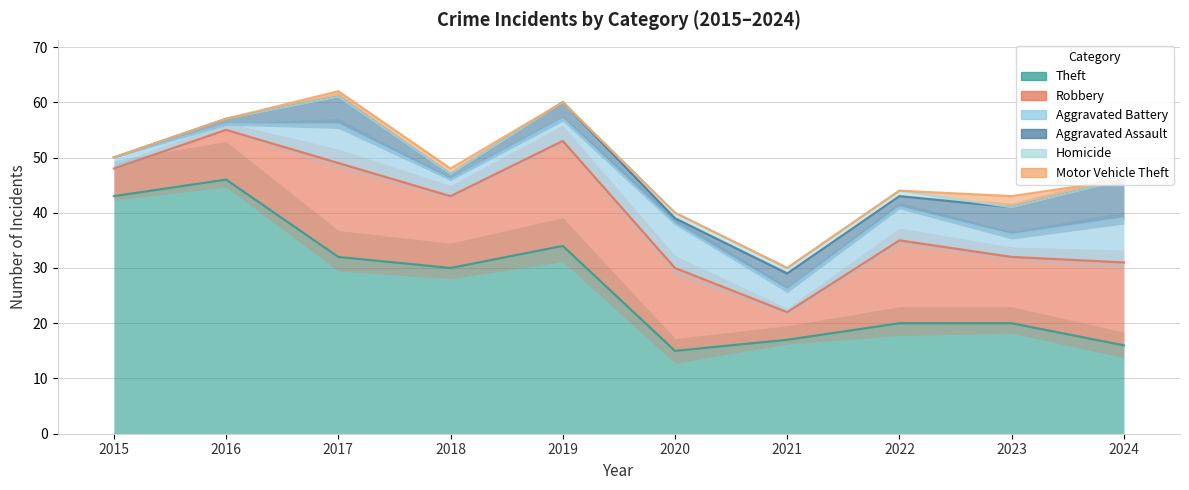

The value of Homicide at 2016 is 0. True or false?

True